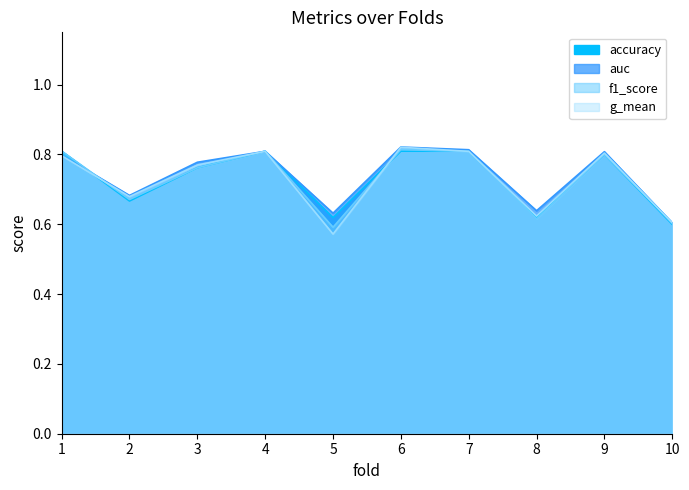

Is the value of f1_score at 5 greater than the value of g_mean at 3?

No